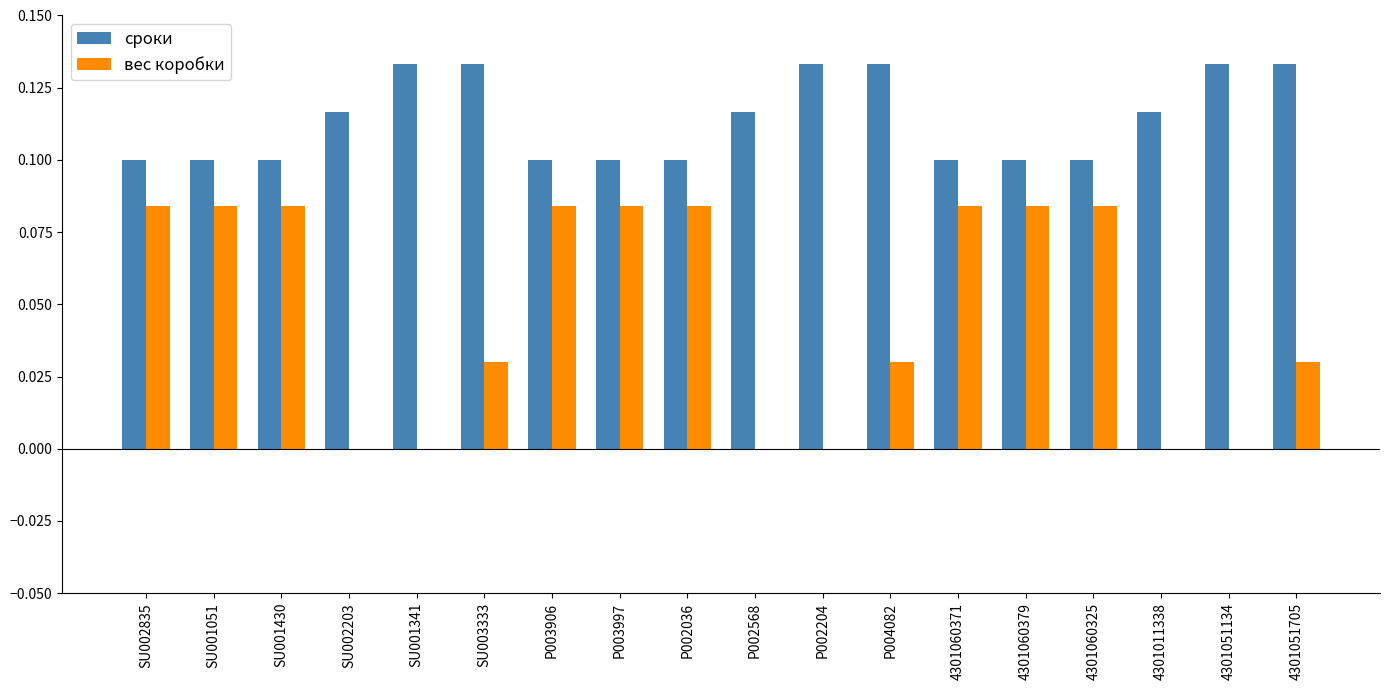

What is the sum of all вес коробки values?

0.8